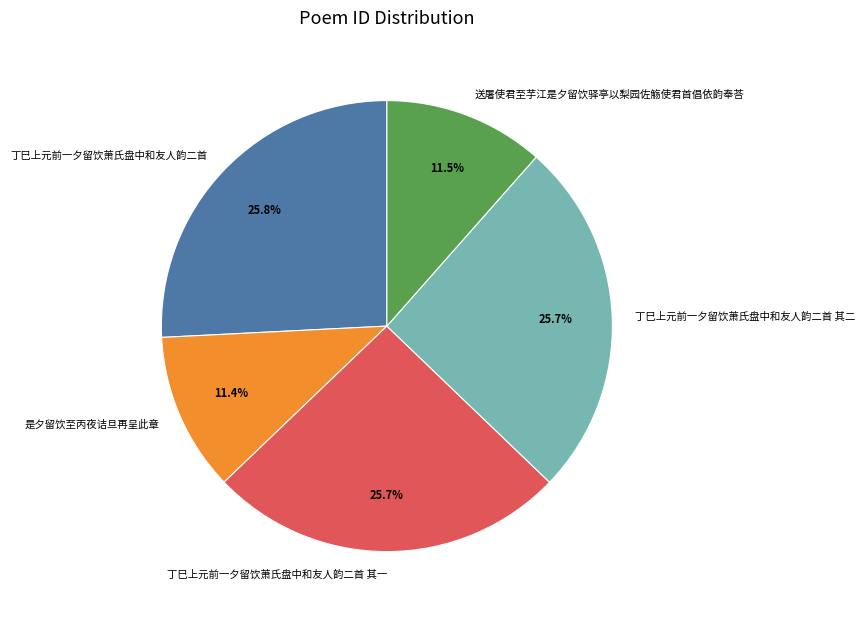

What is the total percentage of 是夕留饮至丙夜诘旦再呈此章 and 丁巳上元前一夕留饮萧氏盘中和友人韵二首?

37.2%